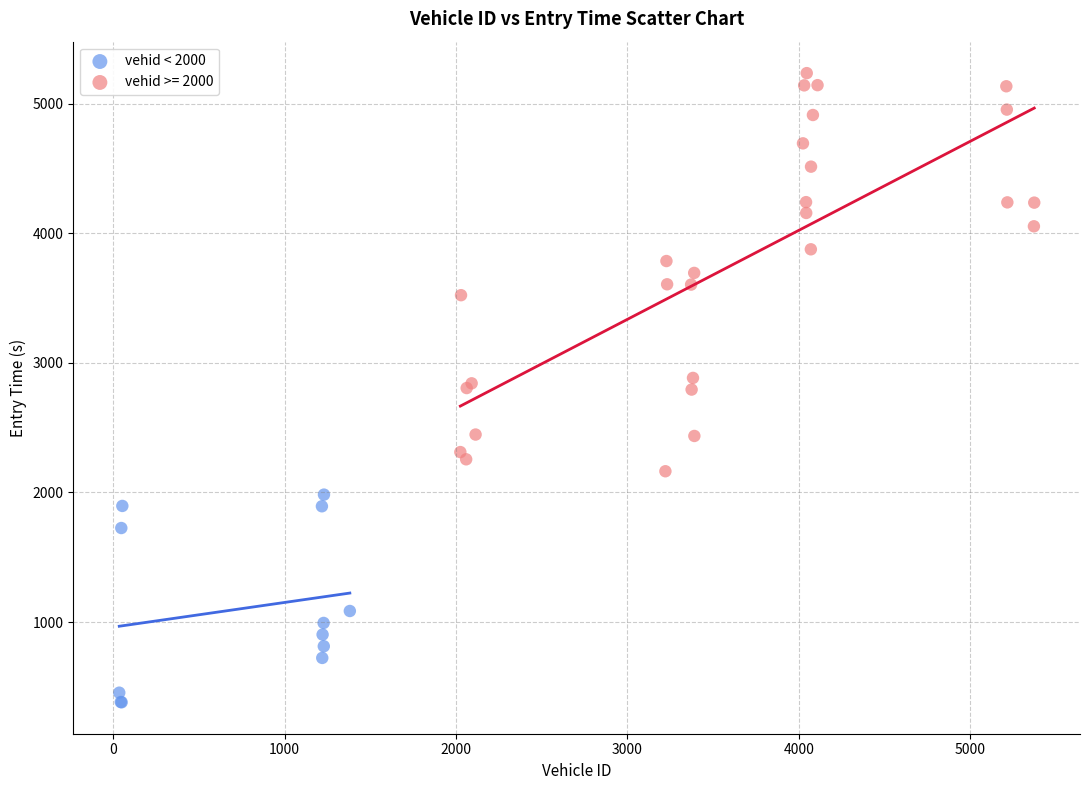

Which series has the widest spread of Y values?

vehid >= 2000